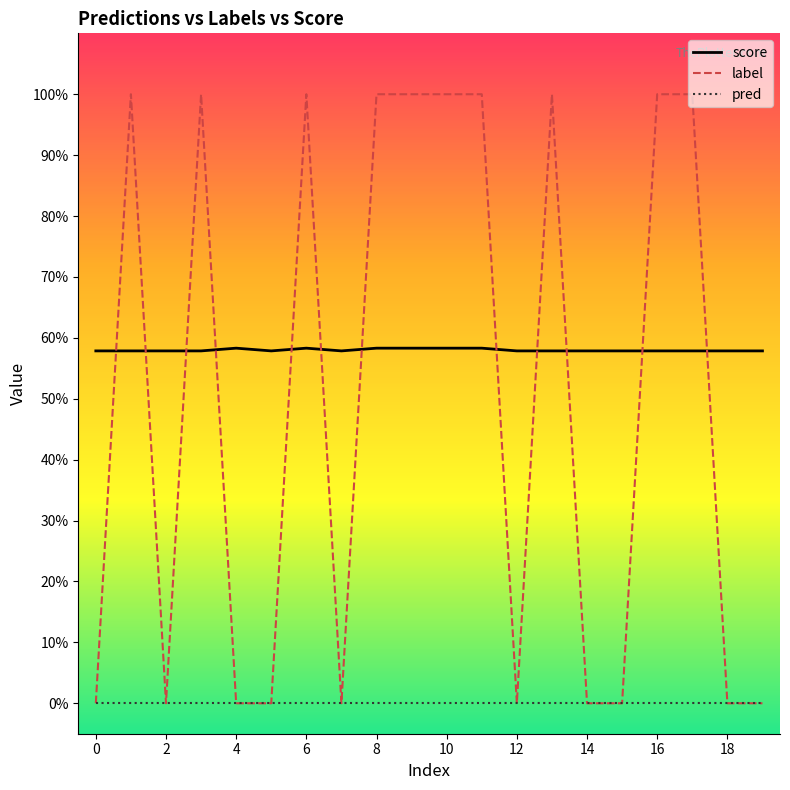

At which category does the chart reach its peak across all series?

1